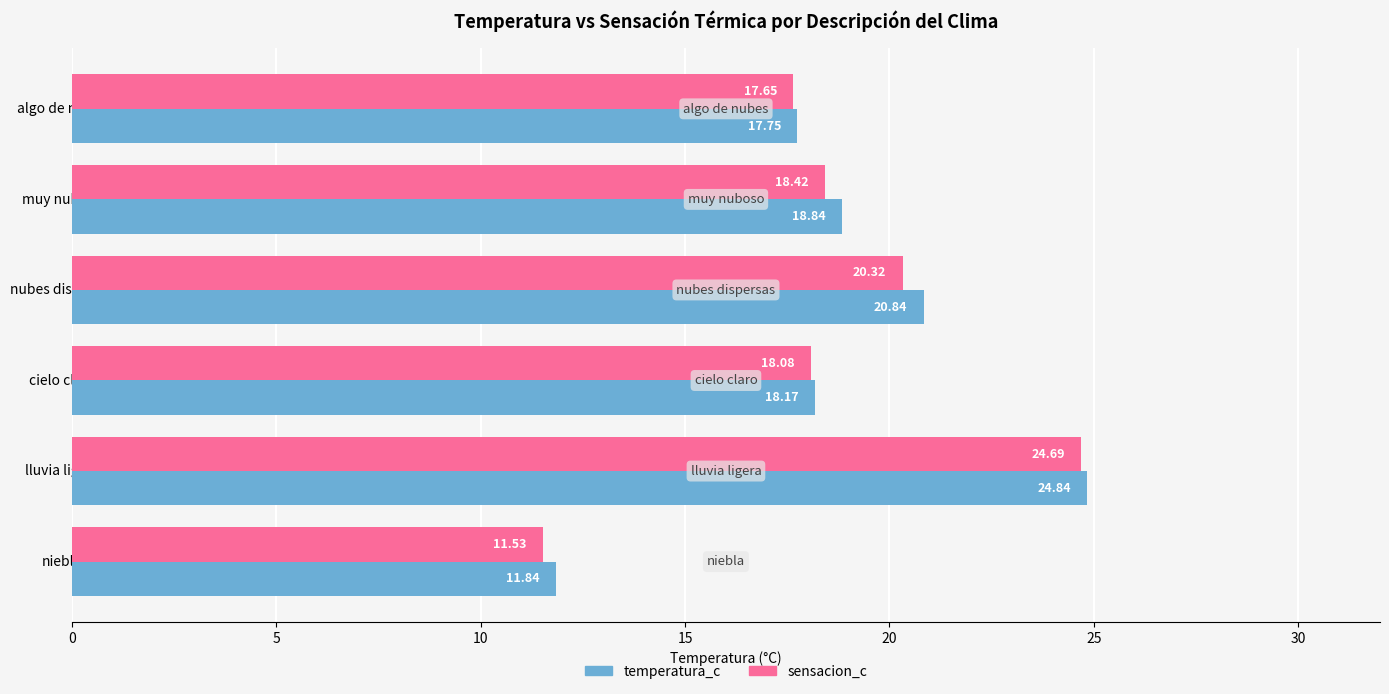

Is the value of sensacion_c at cielo claro greater than the value of temperatura_c at muy nuboso?

No